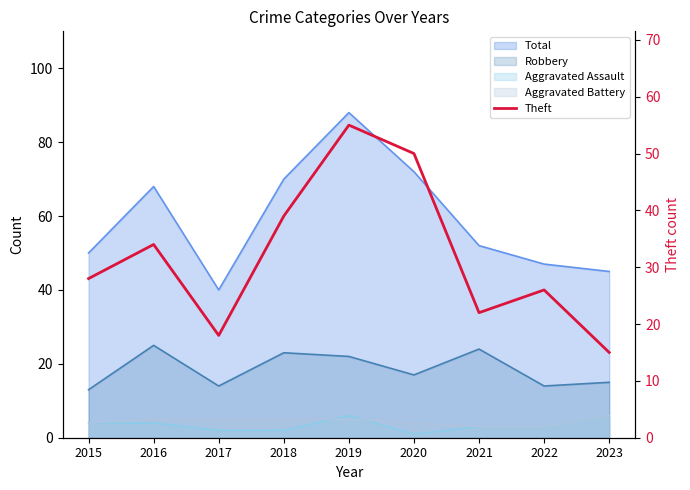

Which has a higher value, 2018 or 2021?

2018